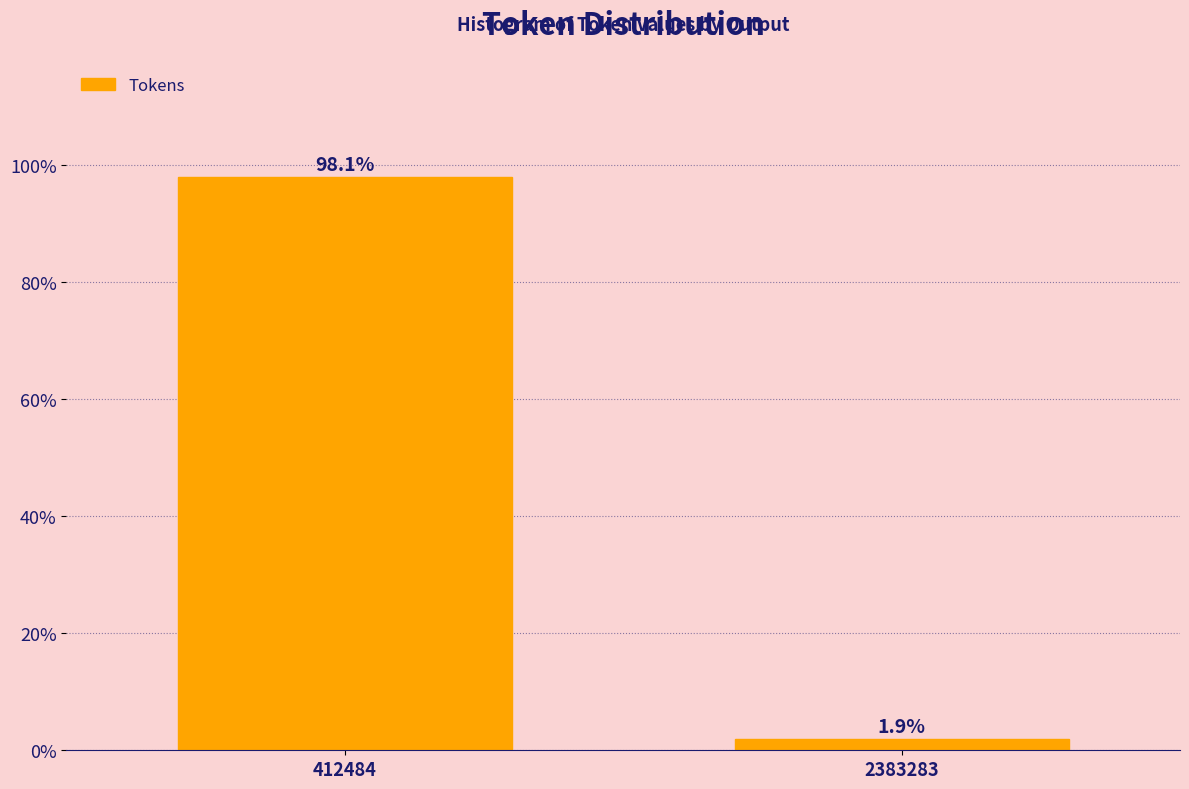

Reading right to left, list all the values displayed in this chart.

2383283=1.9	412484=98.1